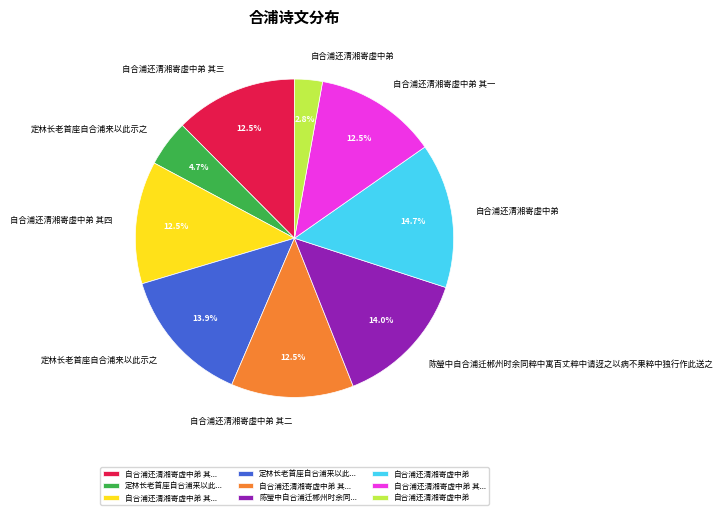

To the nearest percent, what is the average slice percentage?

11%